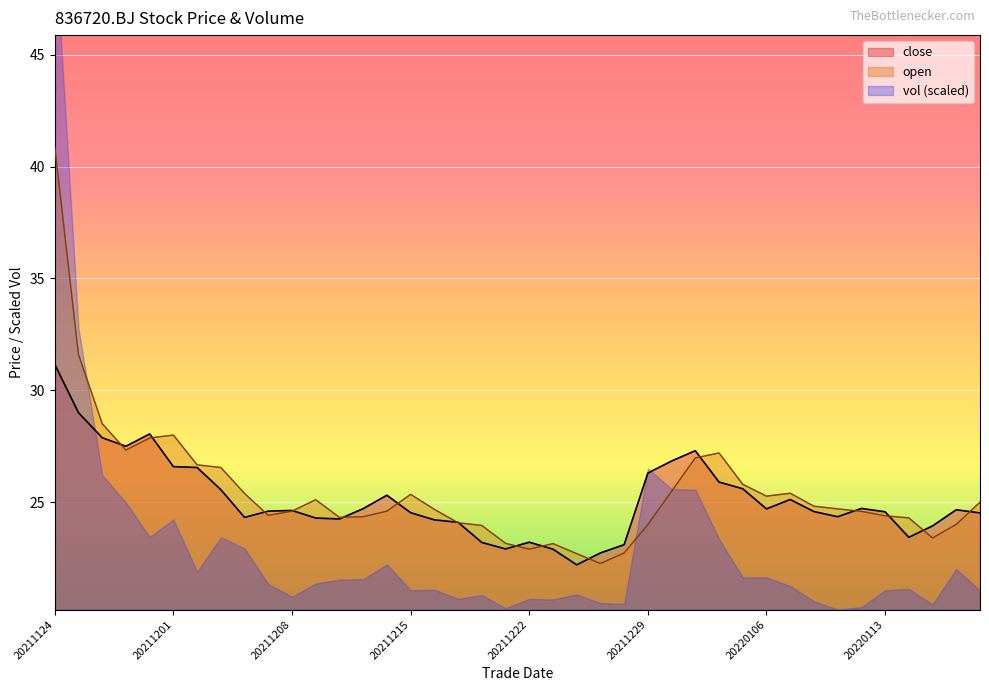

What is the value of the open point at the 3rd from the left?

28.5